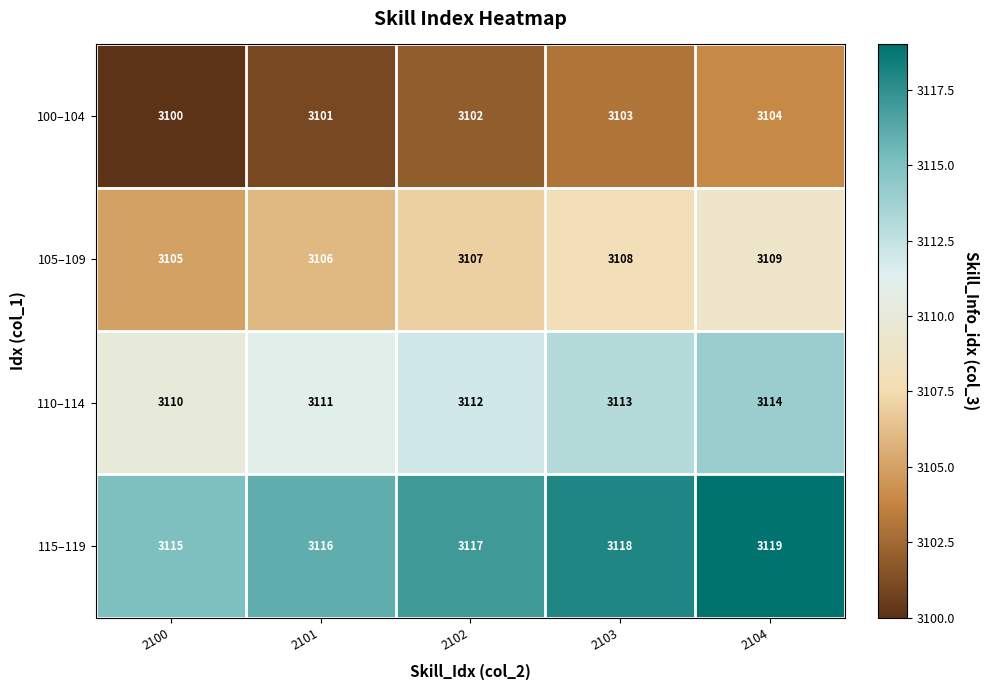

Read the 115–119 value at 2103.

3118